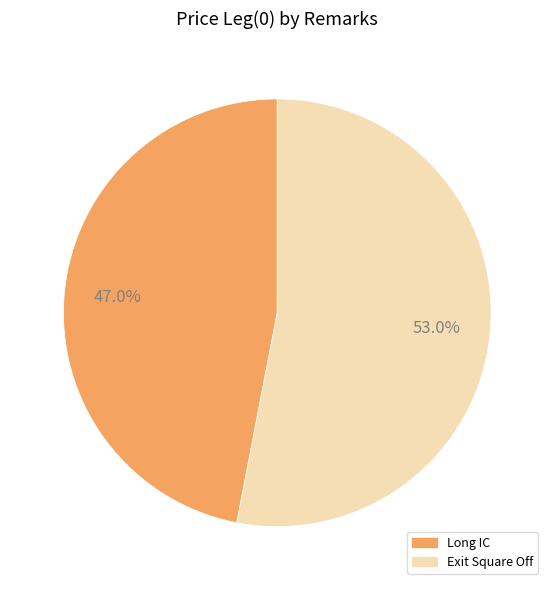

Is there any slice that represents more than half of the pie?

Yes